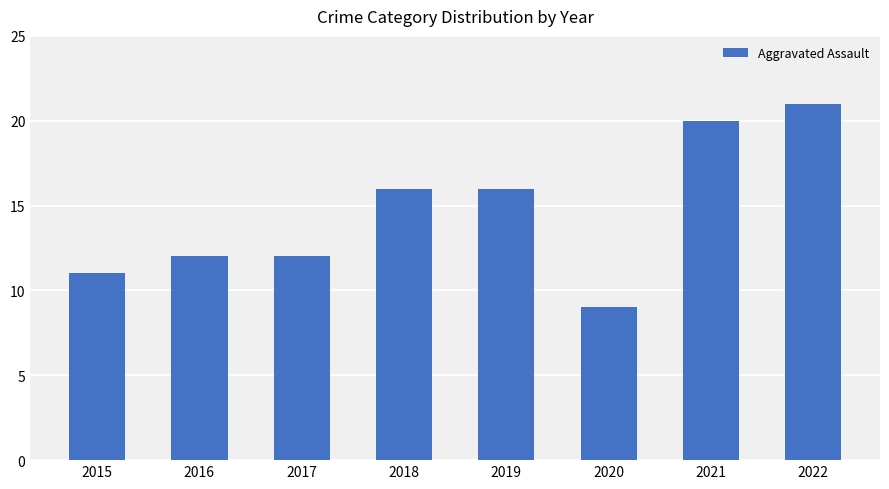

The chart shows a value of 16 at 2019. True or false?

True